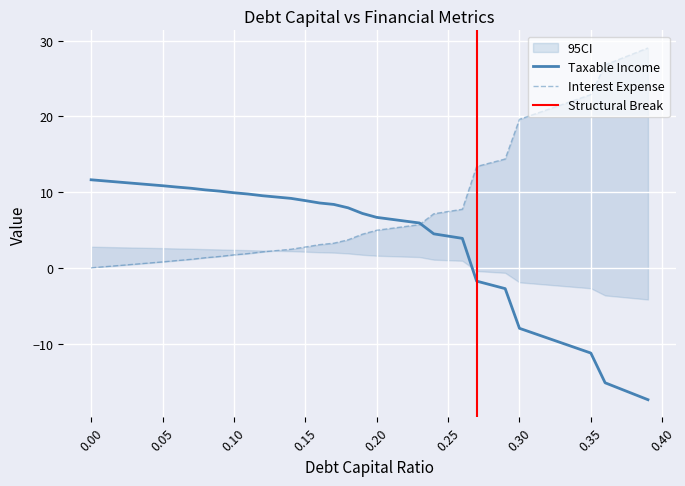

Count the number of categories in the chart.

40